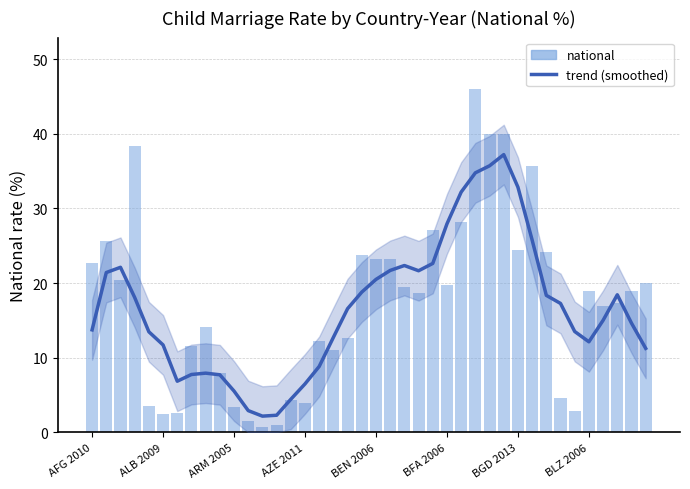

The chart shows a value of 23.7 at 36. True or false?

False